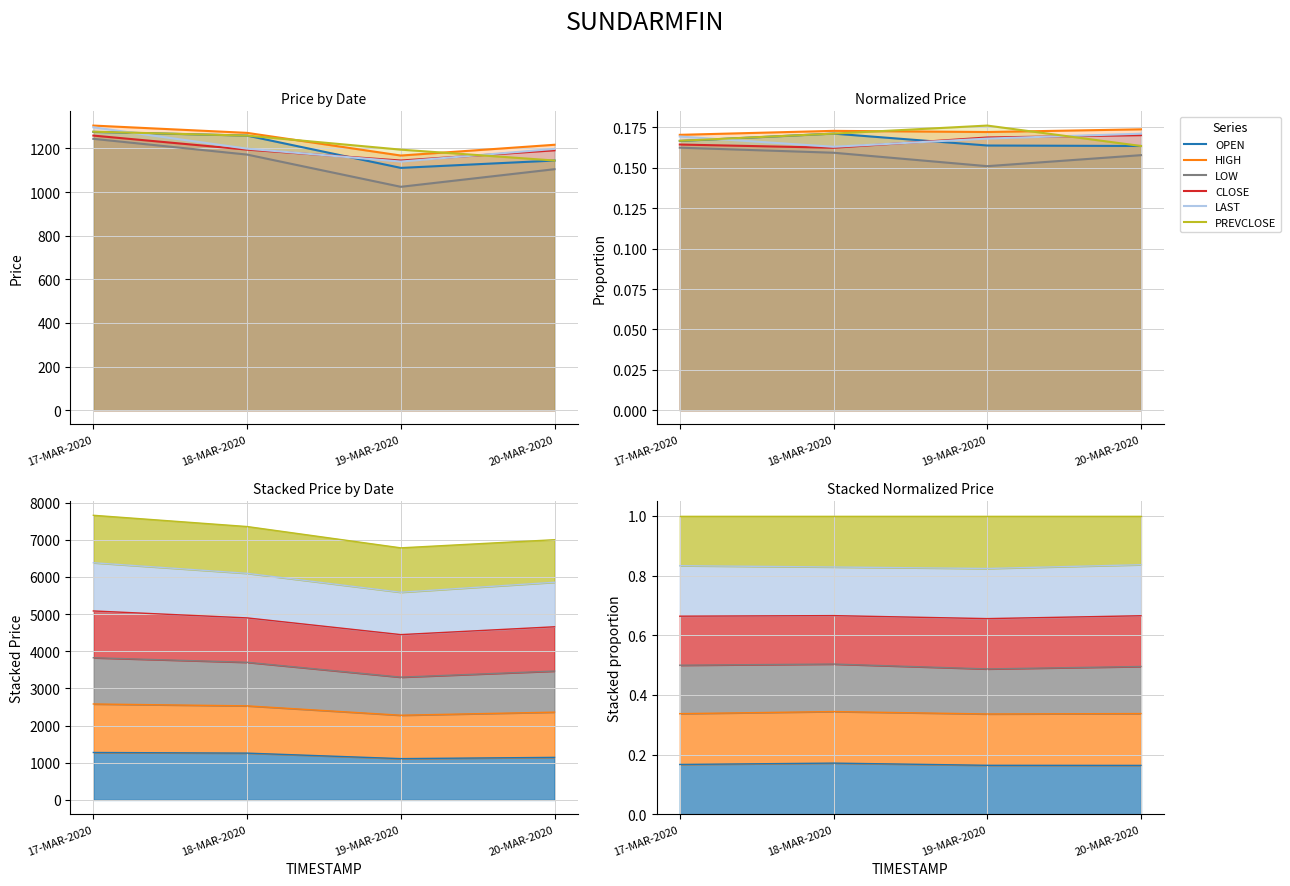

What is the label of the 1st point from the right?

20-MAR-2020